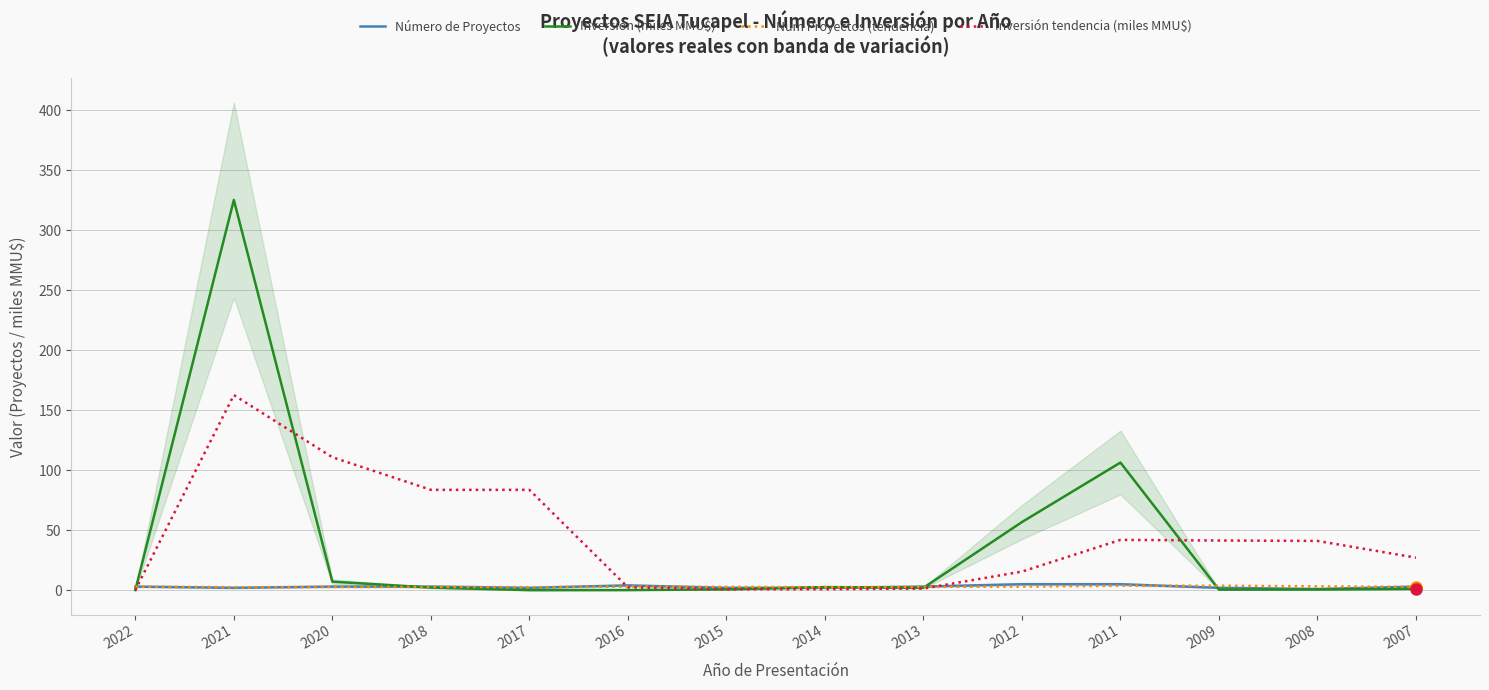

What is the difference between the Número de Proyectos values at 2008 and 2011?

4.0